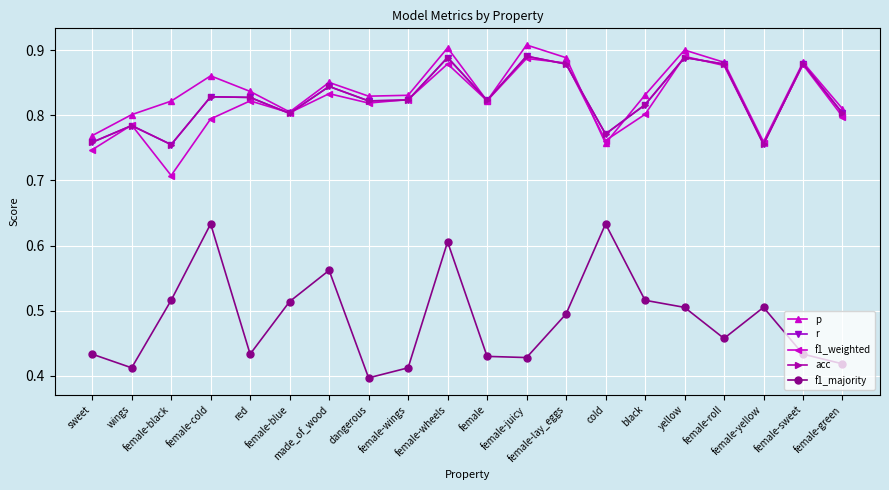

Is this an area chart (filled region under the line)?

No